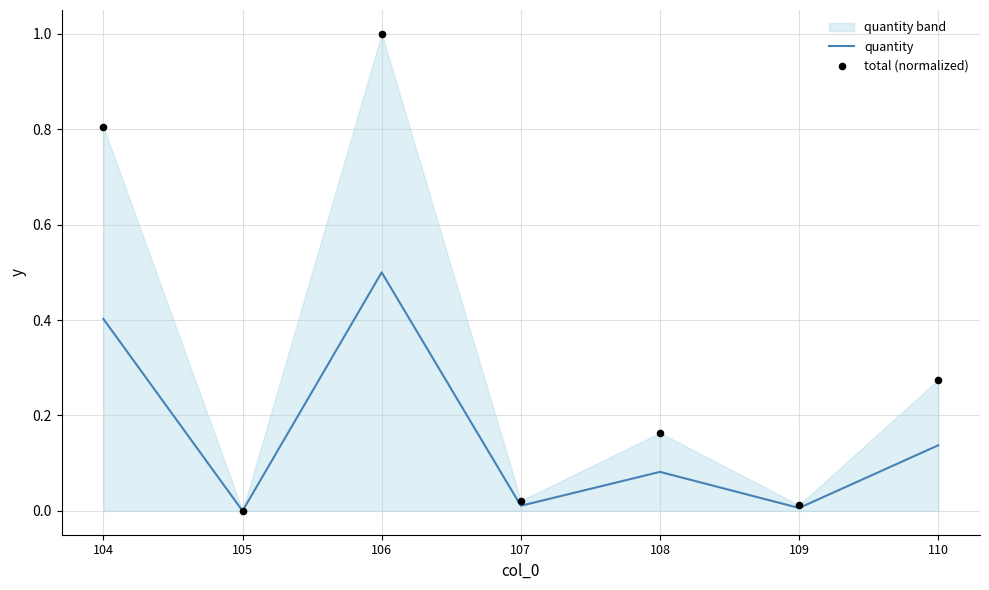

At which category is the sum across all series the highest?

106